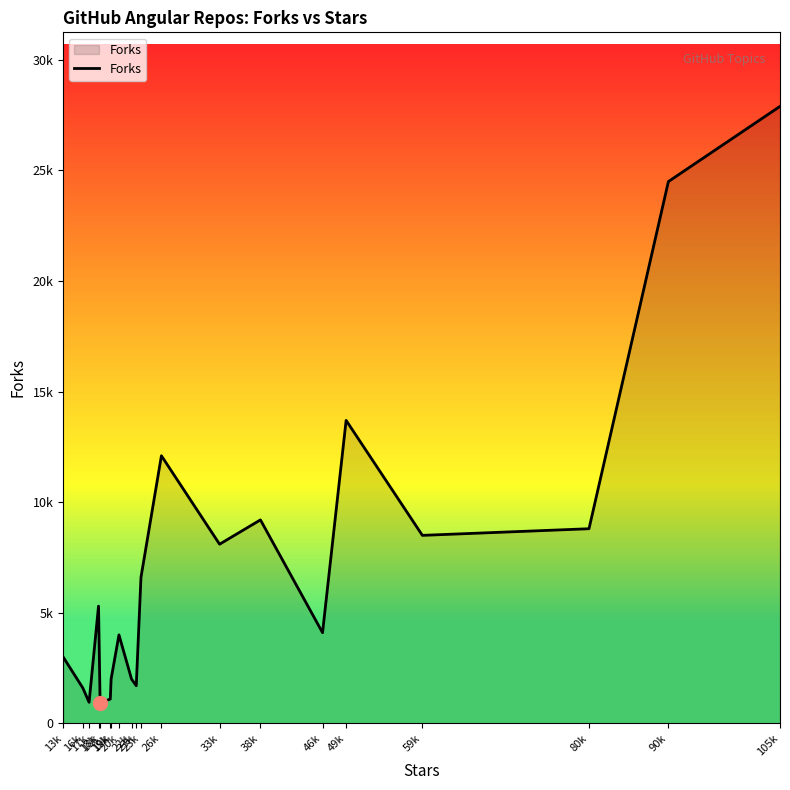

Does the chart have visible grid lines?

No